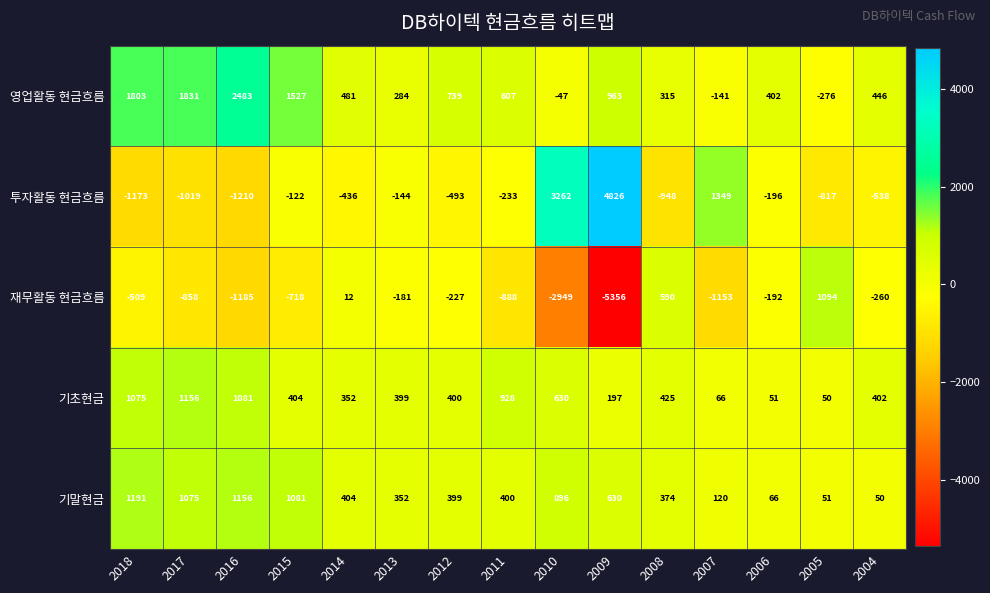

True or false: 영업활동 현금흐름 has a value of 933 at 2011.

False